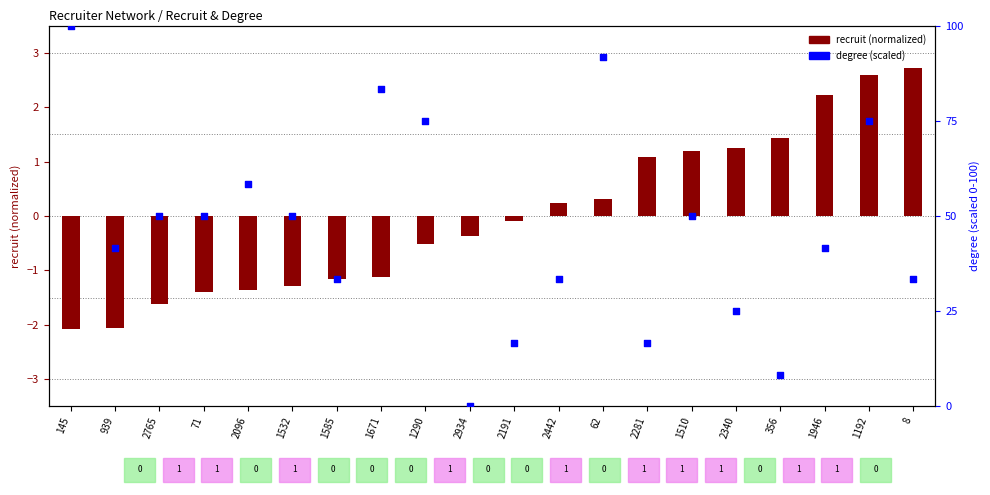

Approximately how many times larger is the value at 62 compared to 356?

11.0